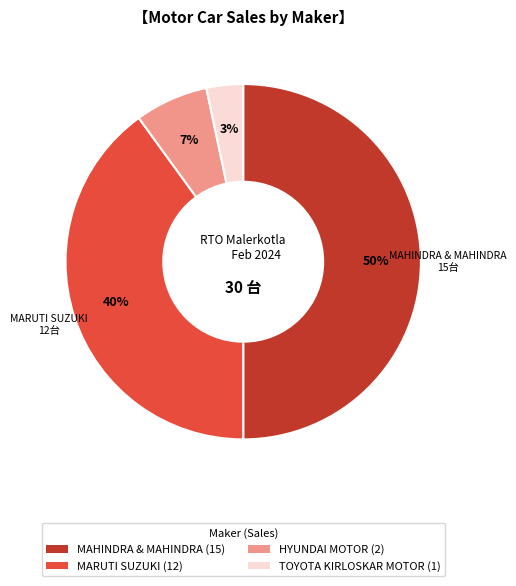

To the nearest percent, what is the difference between the largest and smallest slice percentages?

47%